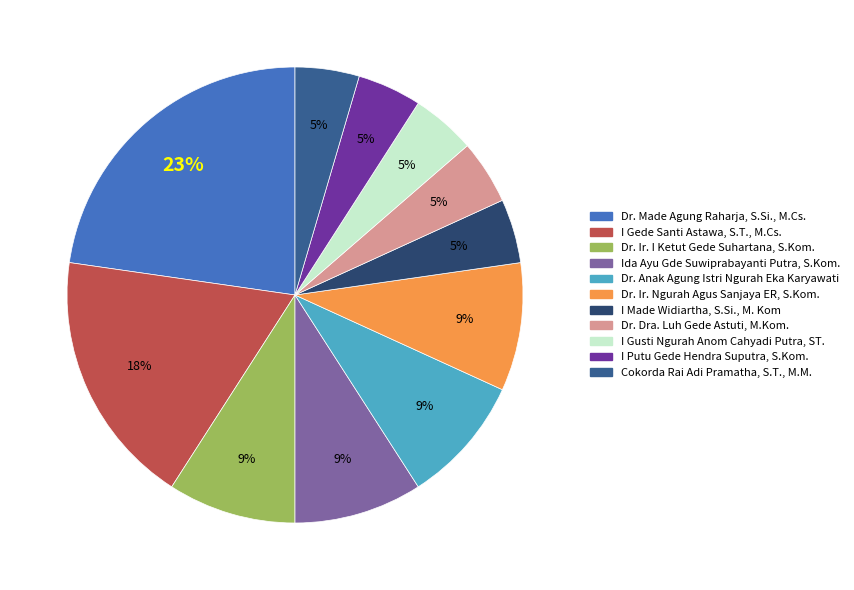

Does any single category account for the majority?

No